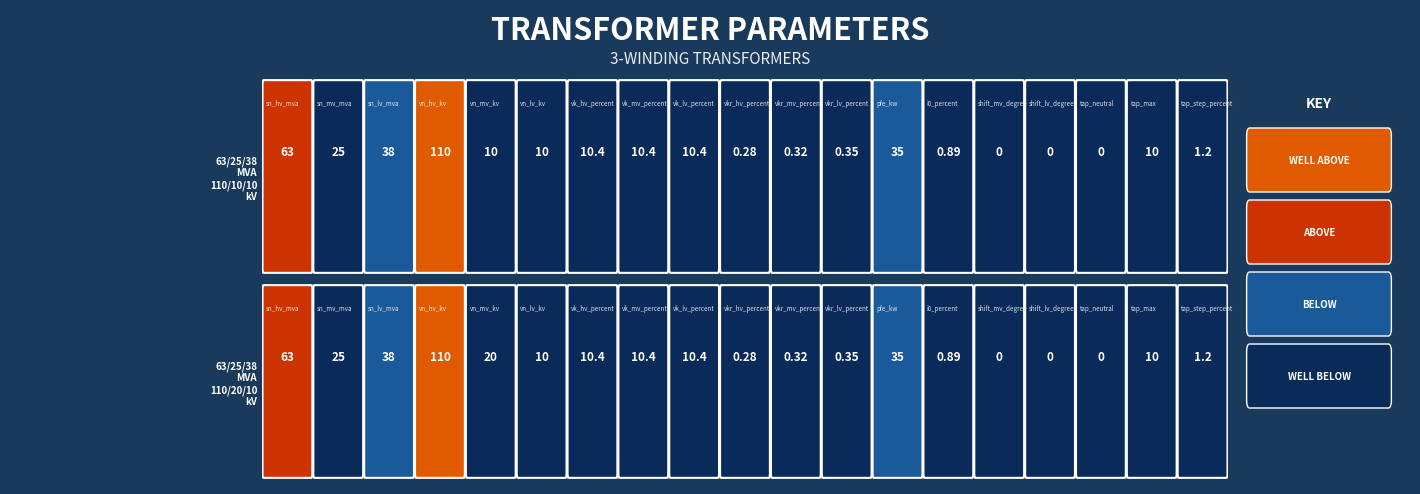

Rank the series at sn_lv_mva from highest to lowest value.

63/25/38 MVA 110/20/10 kV, 63/25/38 MVA 110/10/10 kV